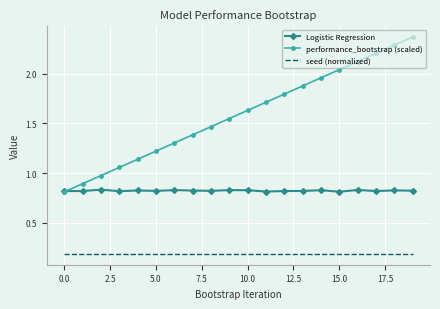

Which series has the largest range (max minus min)?

performance_bootstrap (scaled)